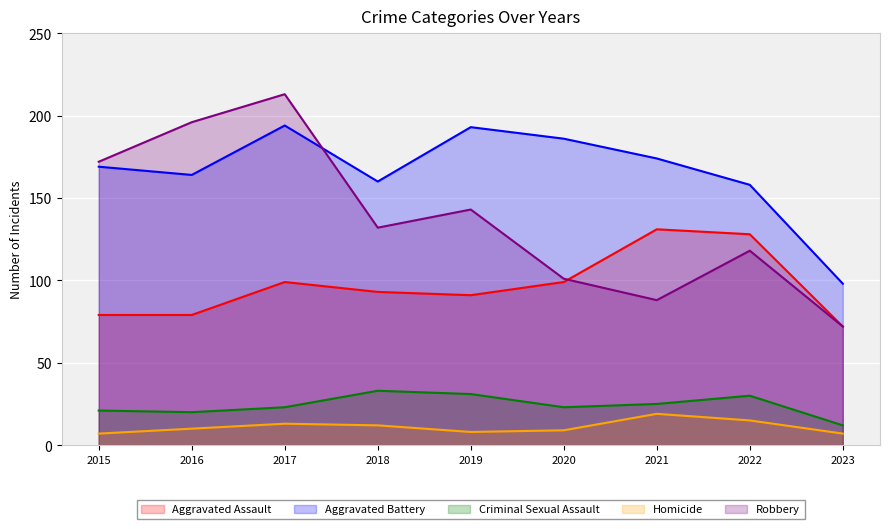

Count the number of categories in the chart.

9